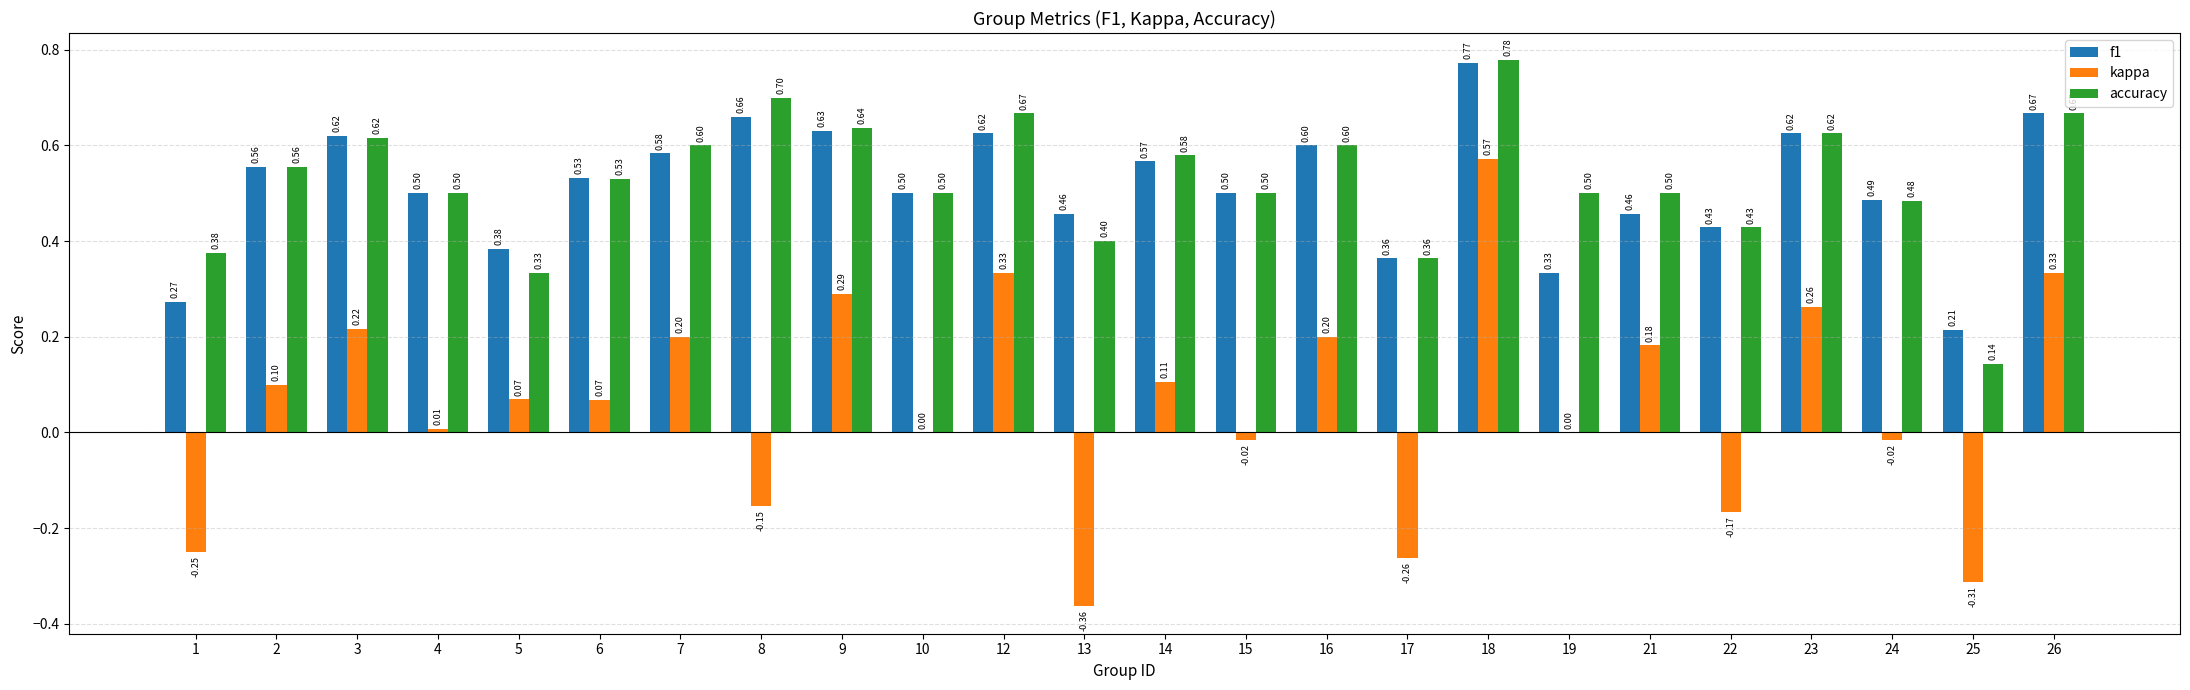

What is the sum of all accuracy values?

12.6